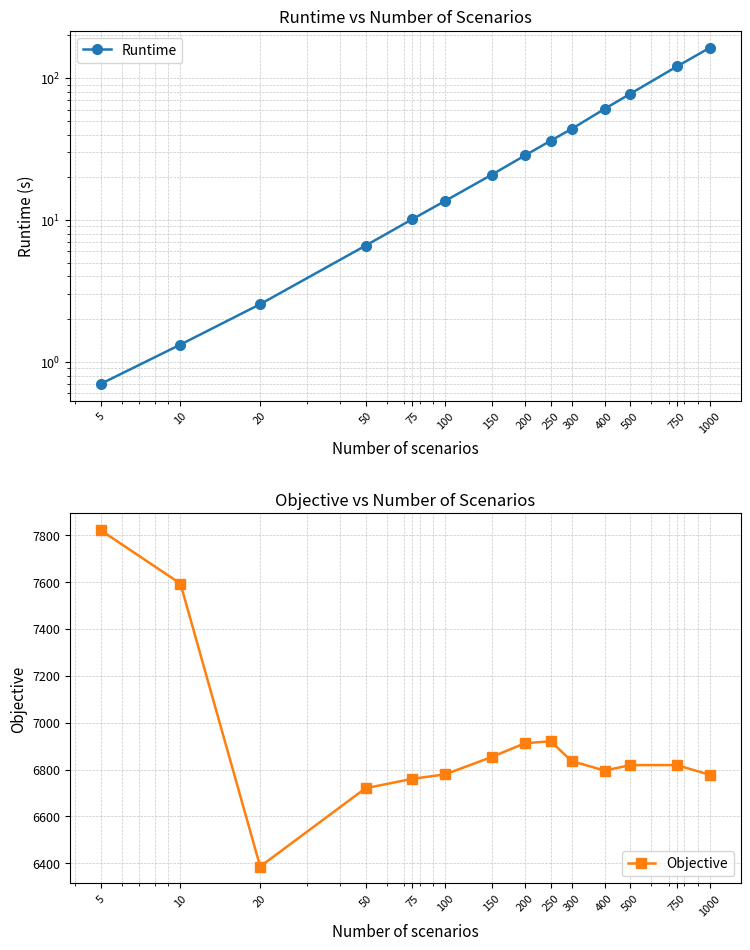

True or false: Objective and Runtime cross at least once.

False